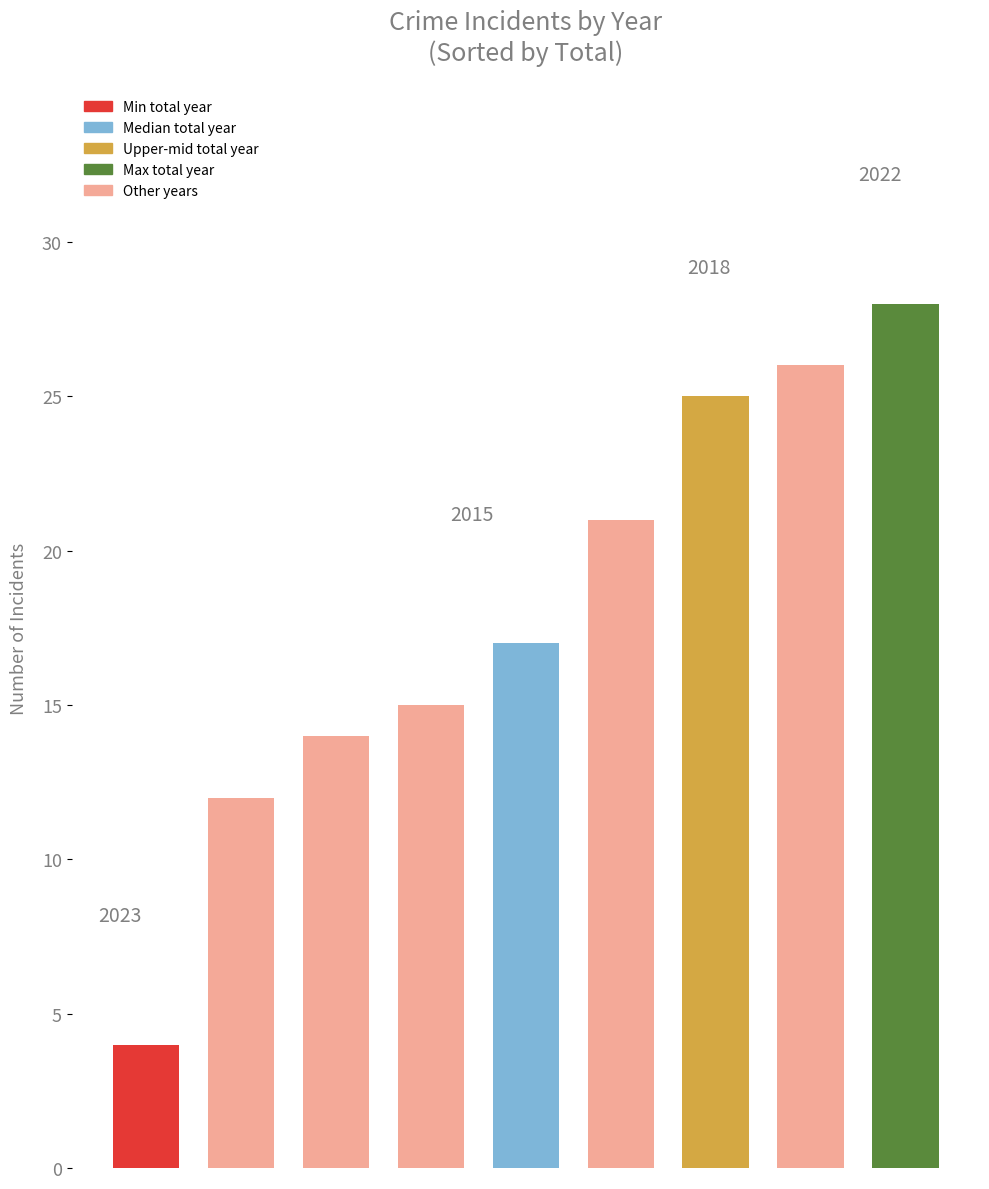

What is the difference between the maximum and minimum values?

24